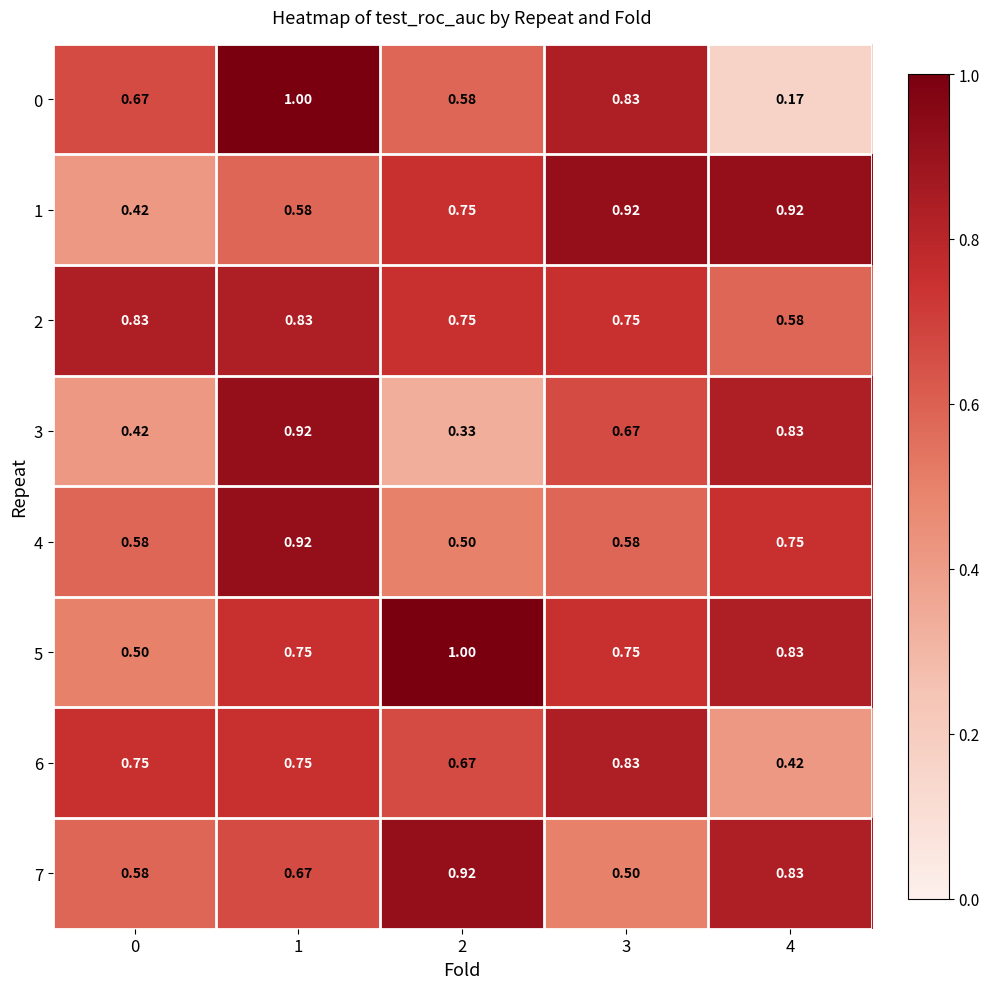

Is the value of 0 at 0 greater than the value of 5 at 4?

No